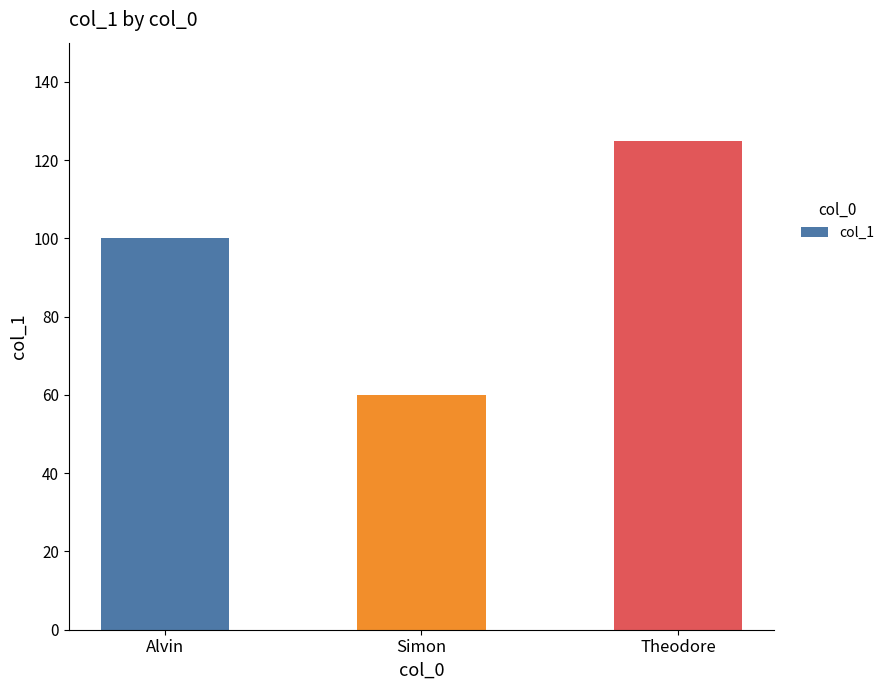

Reading right to left, what are all the values shown in this chart?

Theodore=125	Simon=60	Alvin=100